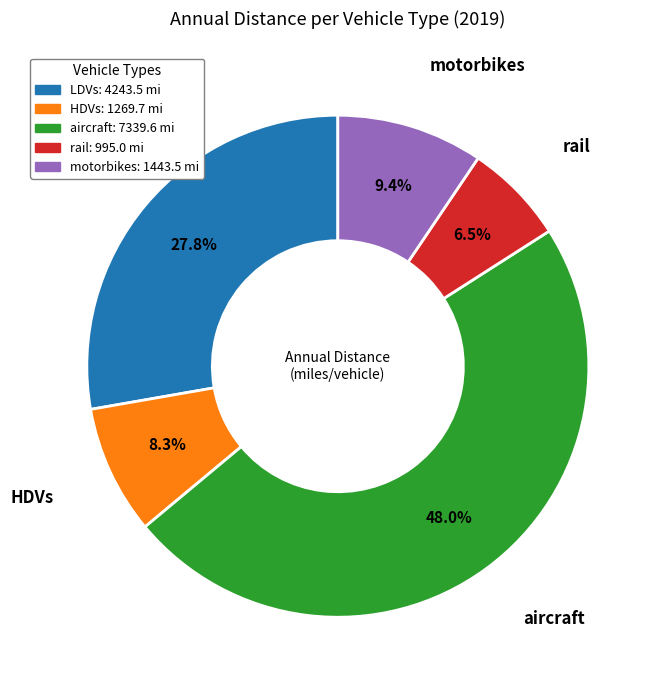

Do aircraft and rail together represent more than half of the pie?

Yes